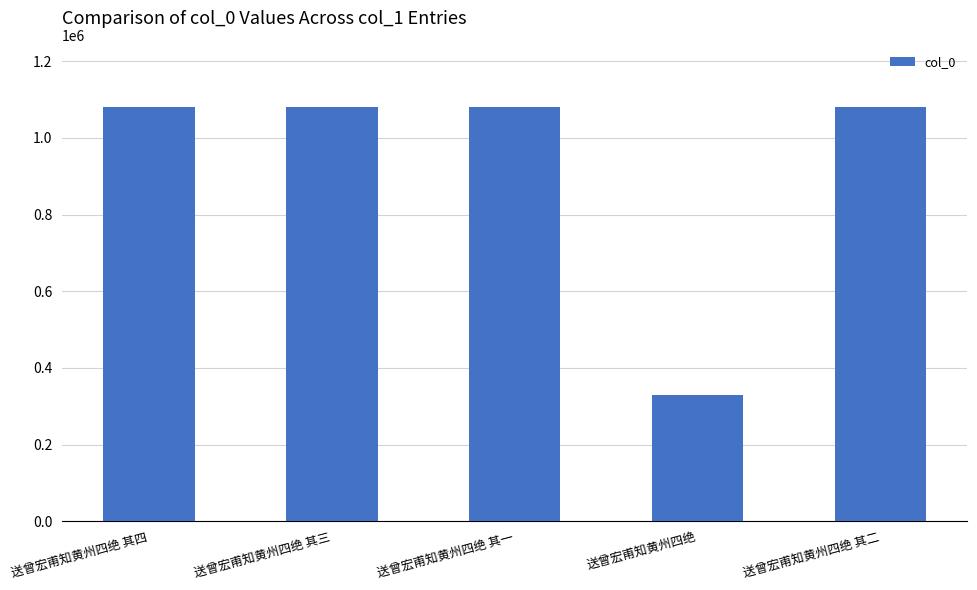

What is the approximate value at 送曾宏甫知黄州四绝 其一, to the nearest 10?

1080330